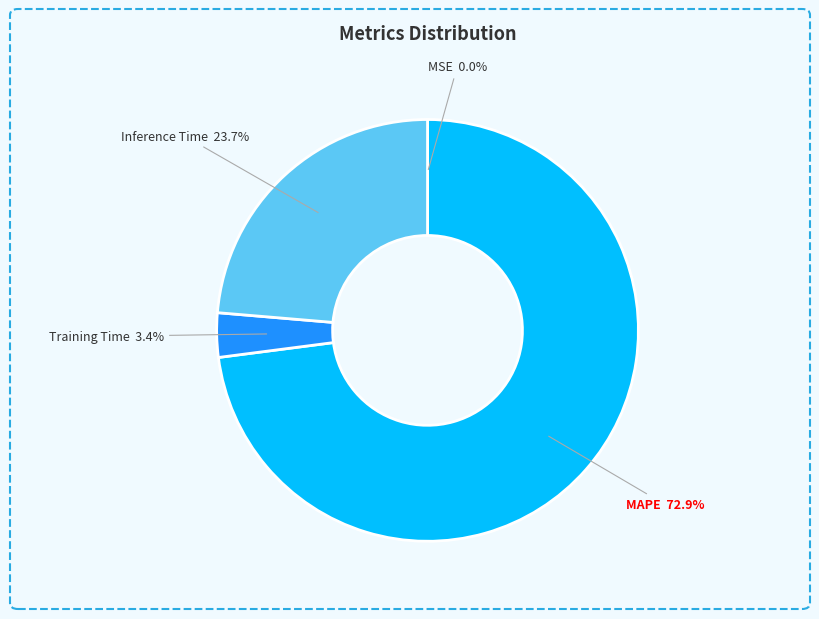

Is there any slice that represents more than half of the pie?

Yes